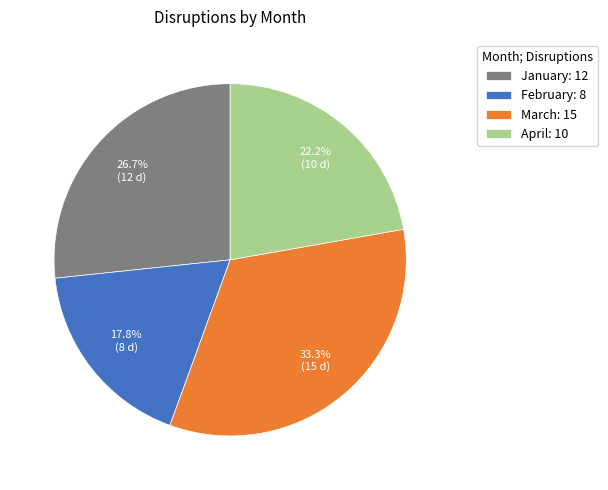

How much of the chart is everything except February?

82.2%